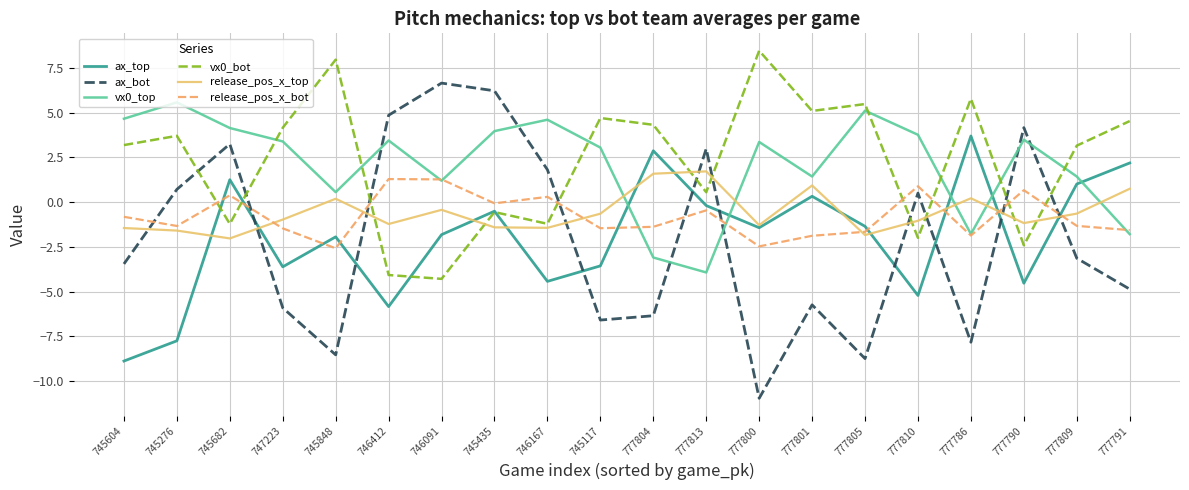

What are all the series names shown in the legend?

ax_top, ax_bot, vx0_top, vx0_bot, release_pos_x_top, release_pos_x_bot